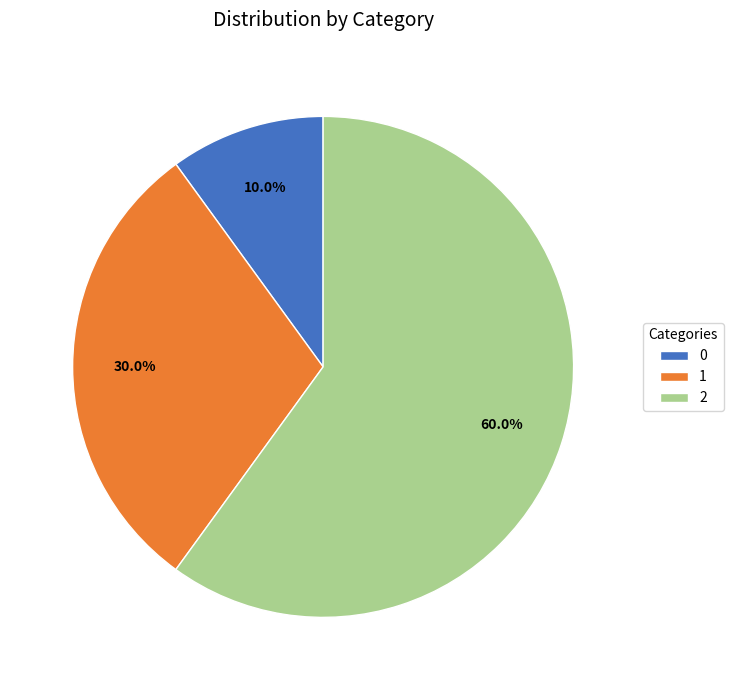

Between 0 and 1, which is larger?

1